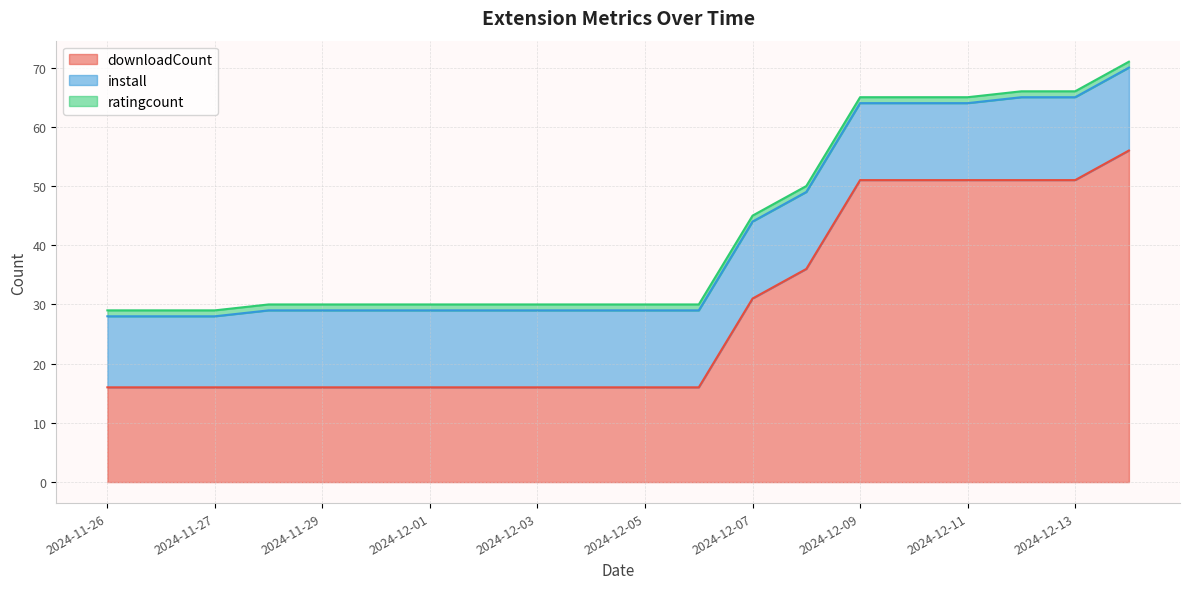

What is the difference between the second highest and second lowest values in the downloadCount series?

35